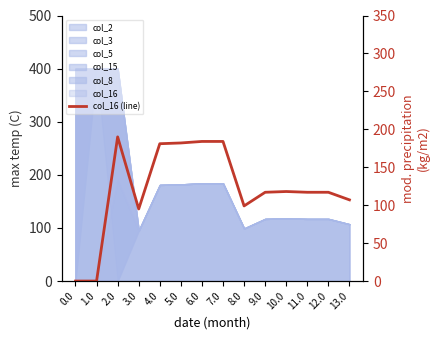

True or false: the data shows 74.2 at 1.0.

False